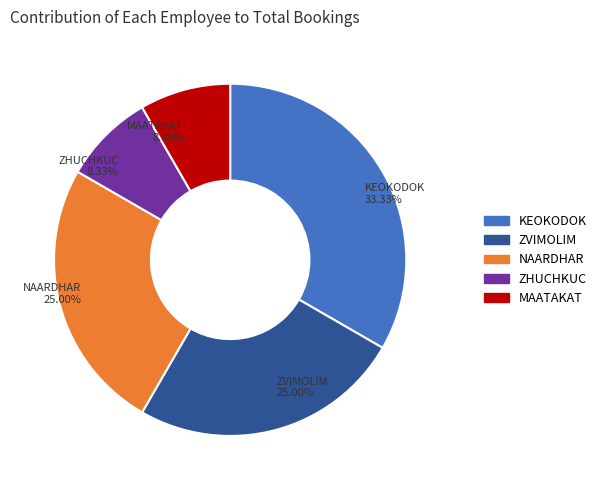

Which category has the biggest portion of the pie?

KEOKODOK